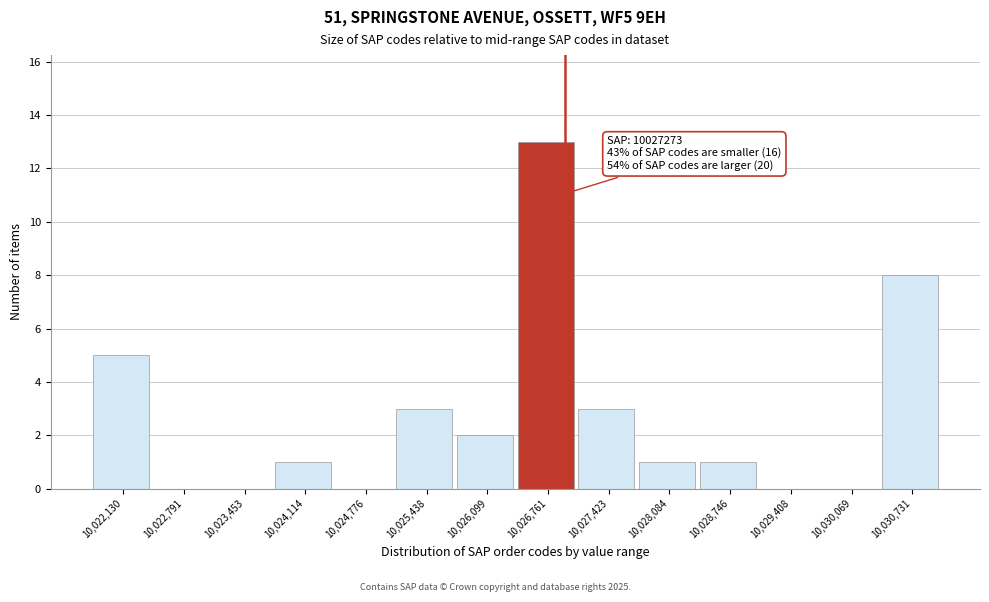

Reading left to right, list all the values displayed in this chart.

10,022,130=5	10,022,791=0	10,023,453=0	10,024,114=1	10,024,776=0	10,025,438=3	10,026,099=2	10,026,761=13	10,027,423=3	10,028,084=1	10,028,746=1	10,029,408=0	10,030,069=0	10,030,731=8